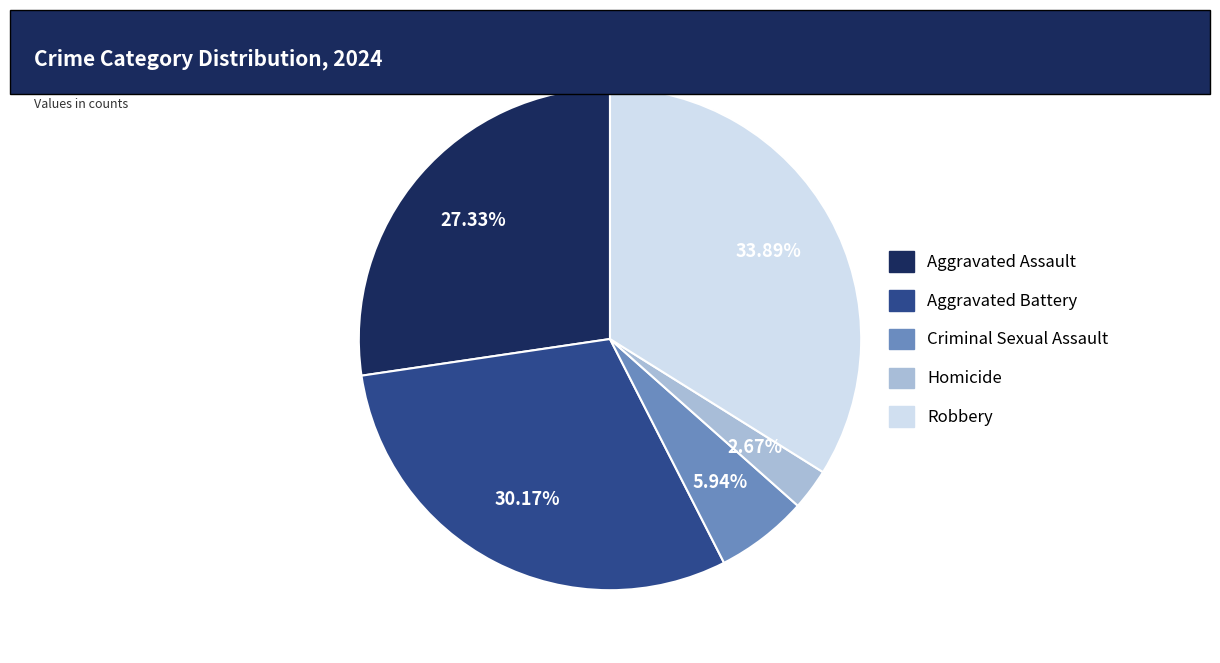

Which category has the biggest portion of the pie?

Robbery